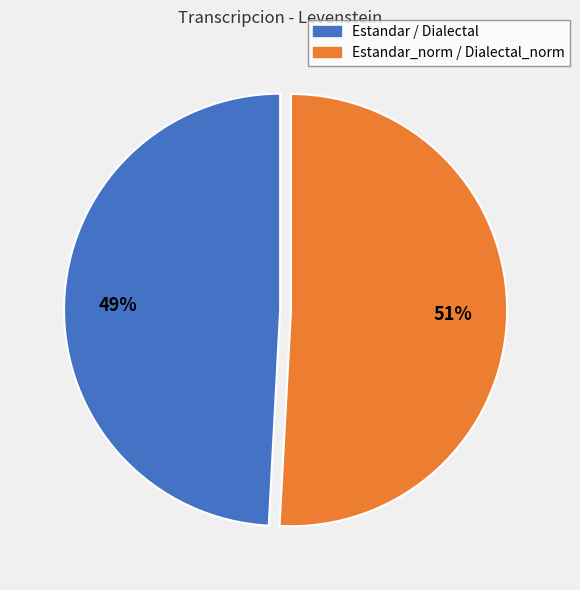

To the nearest percent, what is the difference between the largest and smallest slice percentages?

2%